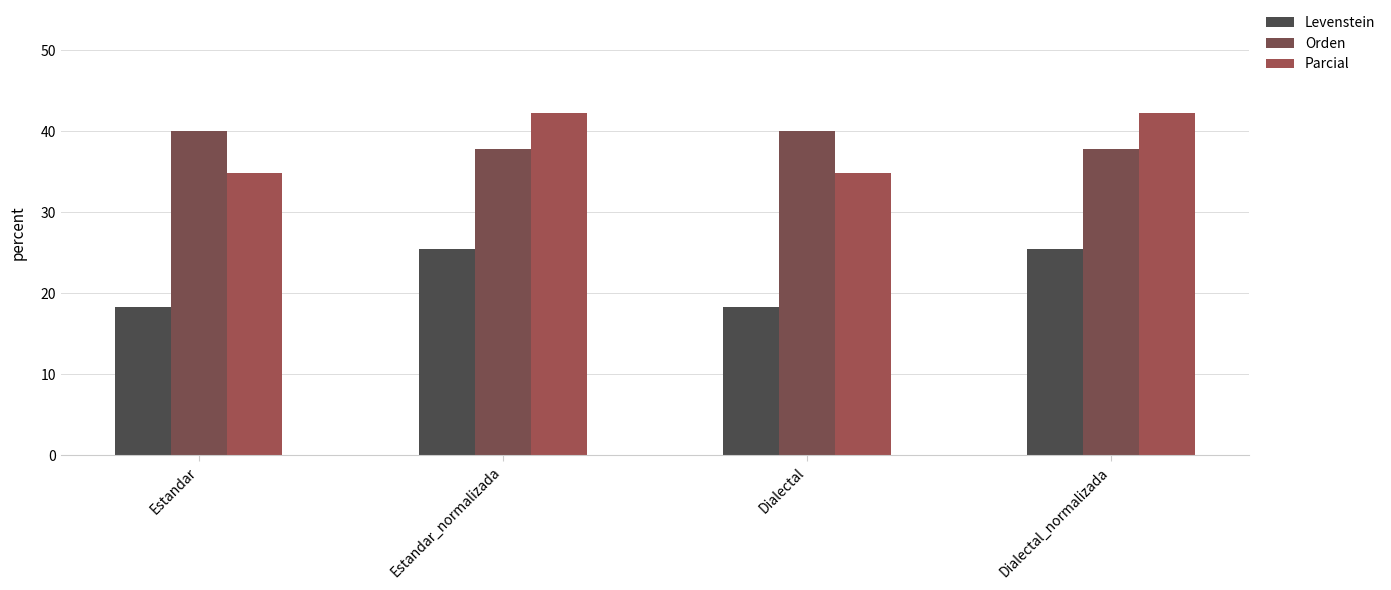

Reading left to right, transcribe all the data shown in this chart.

Levenstein: Estandar=18.3	Estandar_normalizada=25.5	Dialectal=18.3	Dialectal_normalizada=25.5
Orden: Estandar=40.0	Estandar_normalizada=37.8	Dialectal=40.0	Dialectal_normalizada=37.8
Parcial: Estandar=34.9	Estandar_normalizada=42.3	Dialectal=34.9	Dialectal_normalizada=42.3